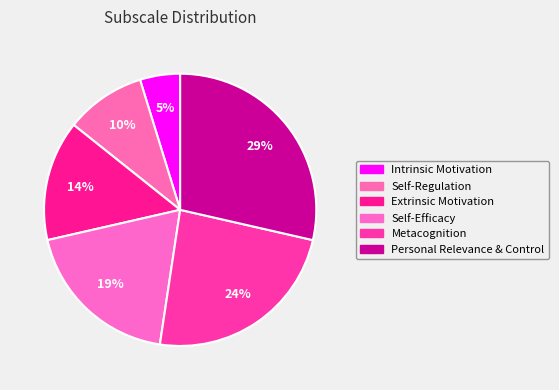

How many segments does this pie chart have?

6